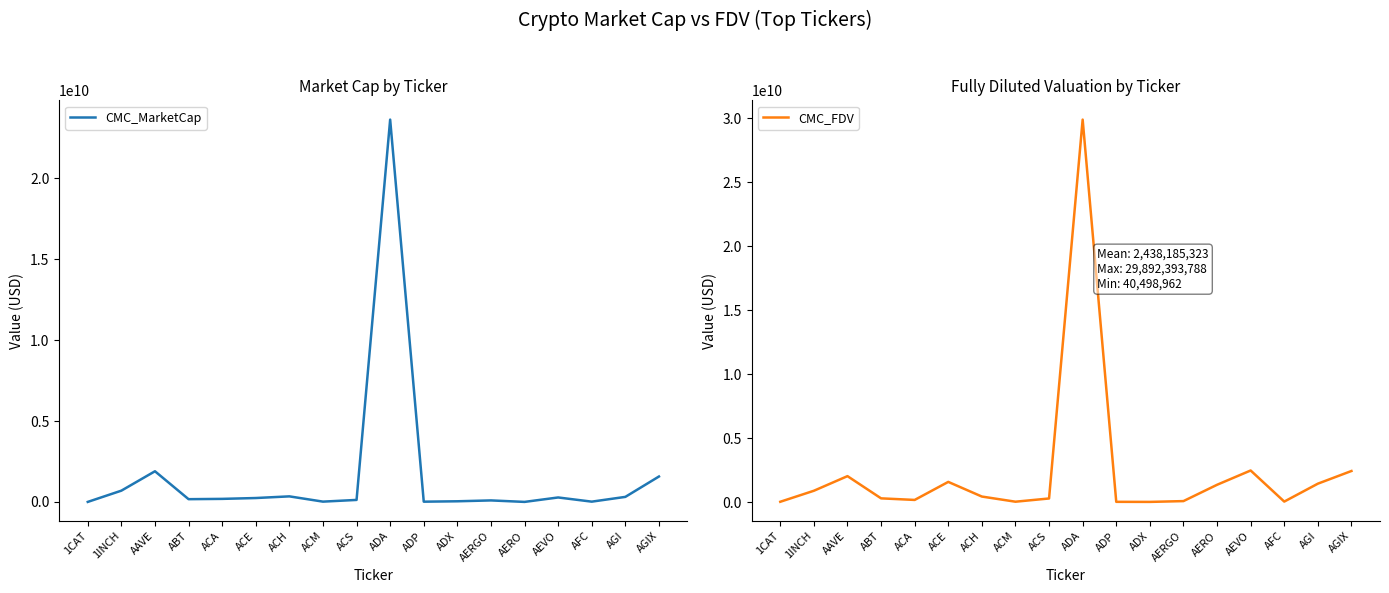

At which category does CMC_FDV reach its first local valley?

ACA